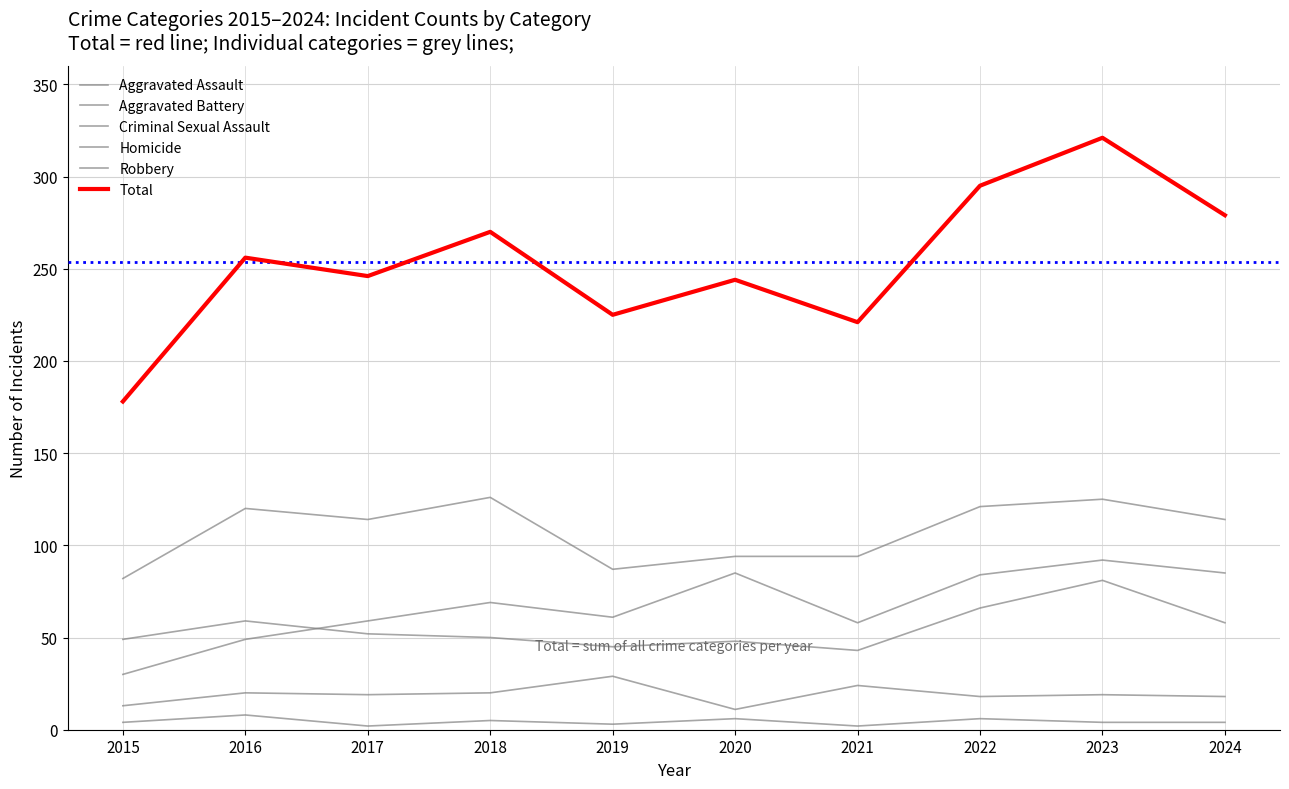

Reading right to left, list all the values displayed in this chart.

Aggravated Assault: 85	92	84	58	85	61	69	59	49	30
Aggravated Battery: 58	81	66	43	48	45	50	52	59	49
Criminal Sexual Assault: 18	19	18	24	11	29	20	19	20	13
Homicide: 4	4	6	2	6	3	5	2	8	4
Robbery: 114	125	121	94	94	87	126	114	120	82
Total: 279	321	295	221	244	225	270	246	256	178